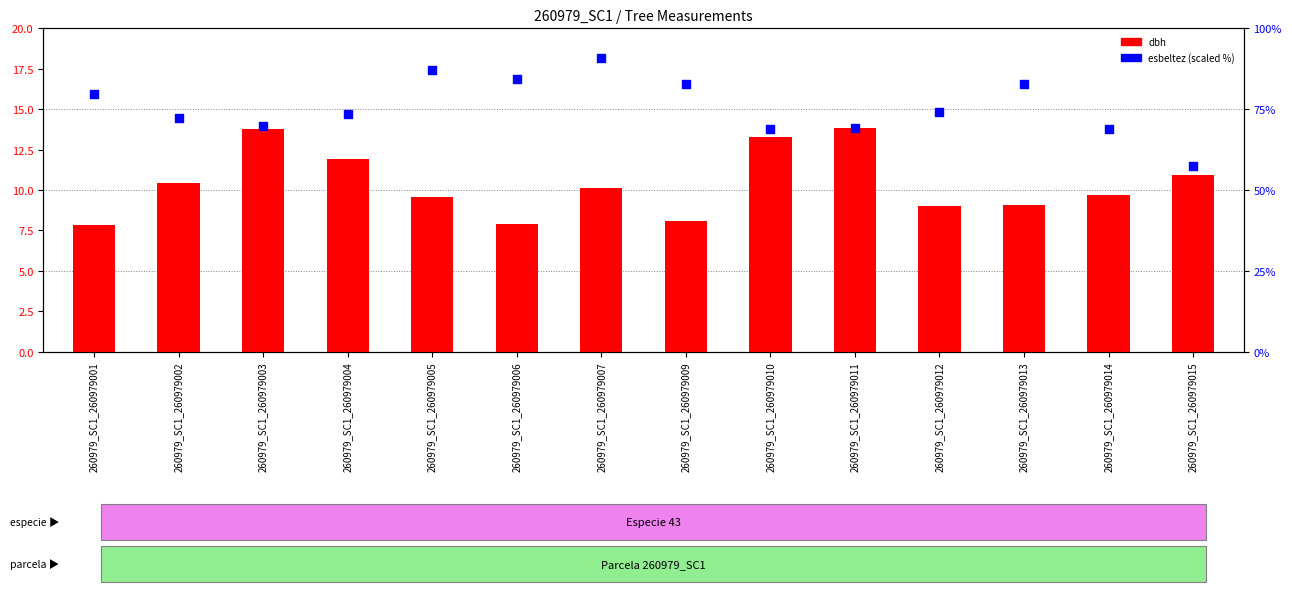

What are all the series names shown in the legend?

dbh, esbeltez